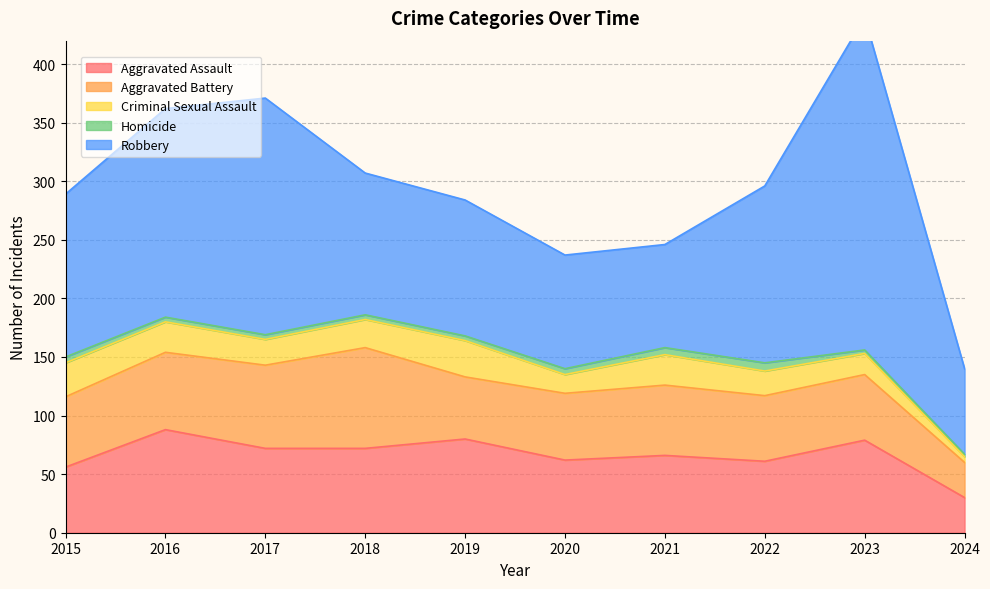

Count the number of categories in the chart.

10